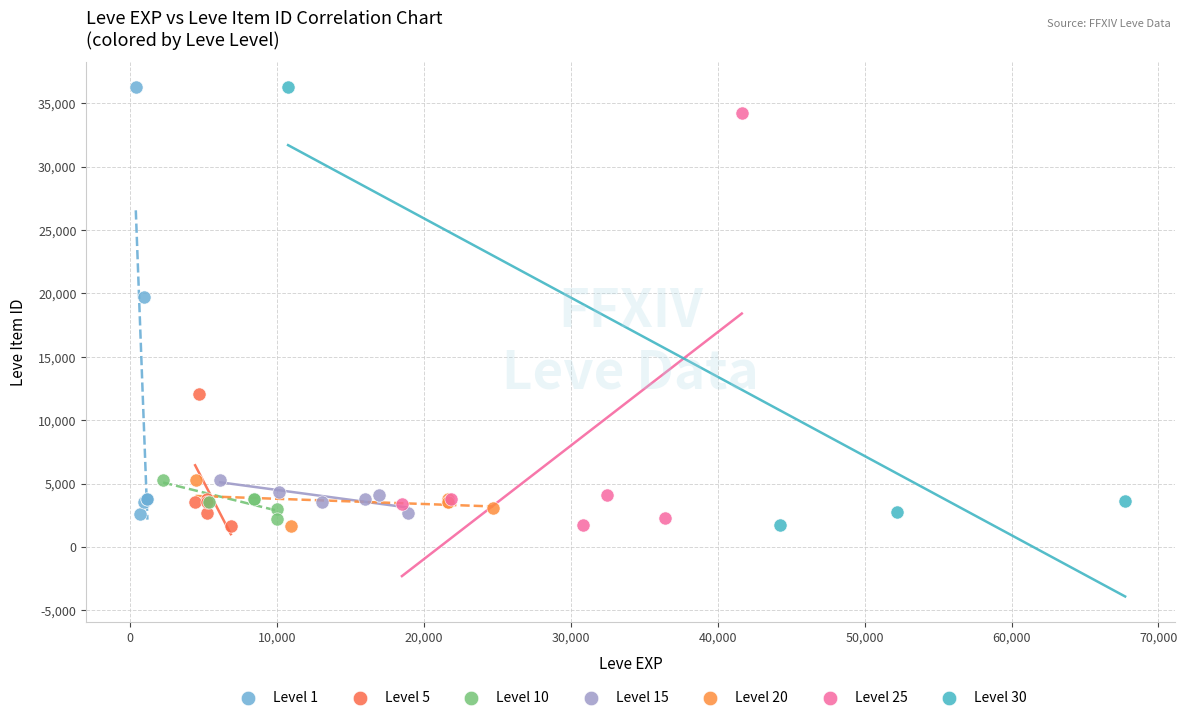

What are all the series names shown in the legend?

Level 1, Level 5, Level 10, Level 15, Level 20, Level 25, Level 30